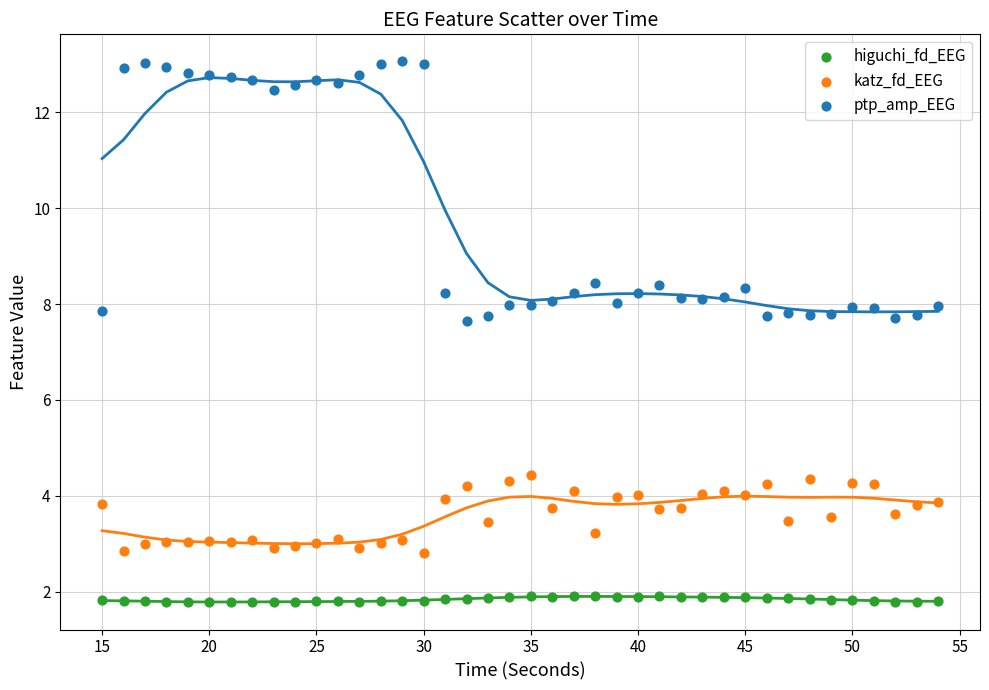

Which series contains the lowest Y value?

higuchi_fd_EEG